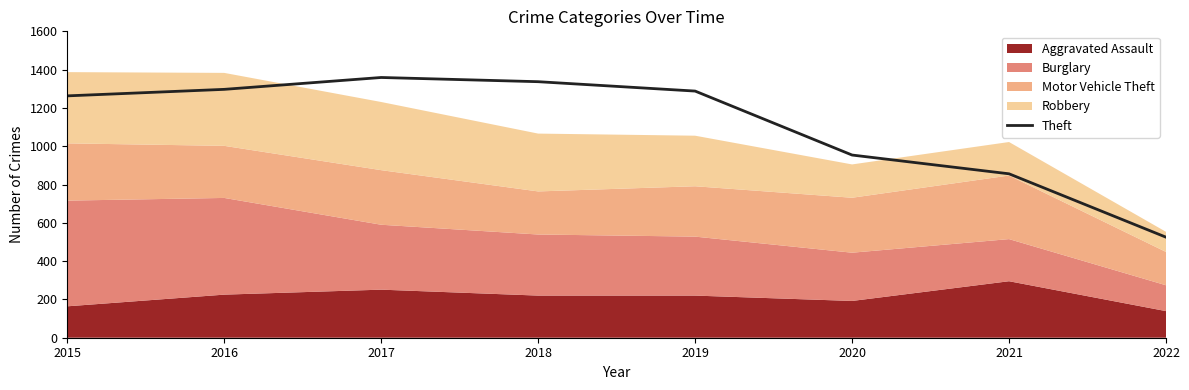

What is the difference between the values at 2019 and 2016?

9